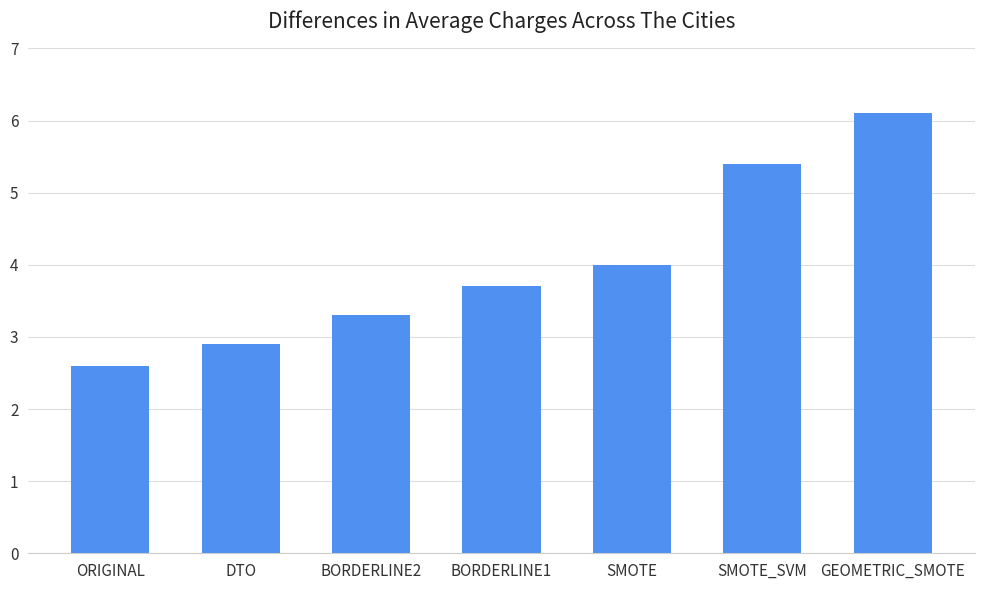

Reading left to right, list all the values displayed in this chart.

ORIGINAL=2.6	DTO=2.9	BORDERLINE2=3.3	BORDERLINE1=3.7	SMOTE=4.0	SMOTE_SVM=5.4	GEOMETRIC_SMOTE=6.1